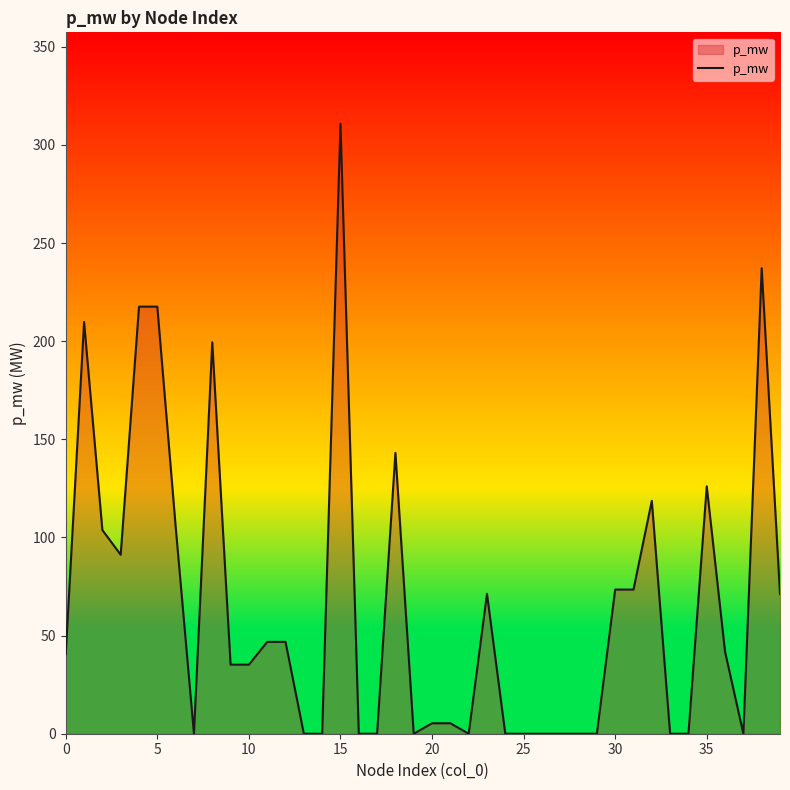

What is the maximum value shown in the chart?

310.8